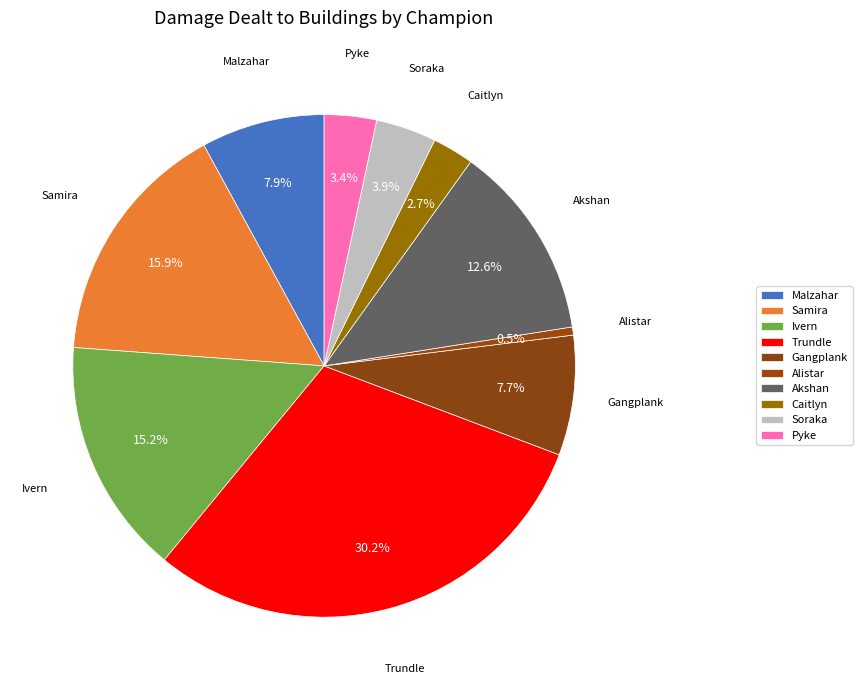

How many slices are in this pie chart?

10